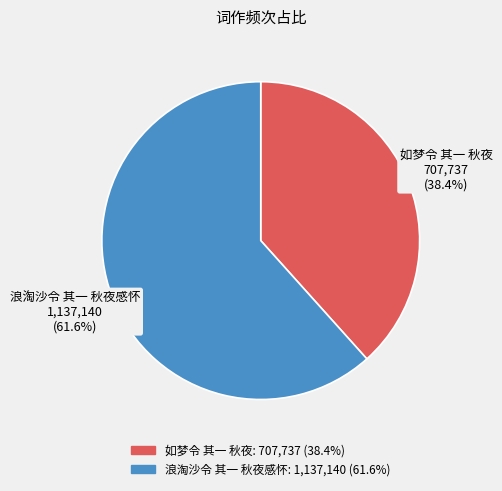

The 如梦令 其一 秋夜 slice represents 29% of the pie. True or false?

False